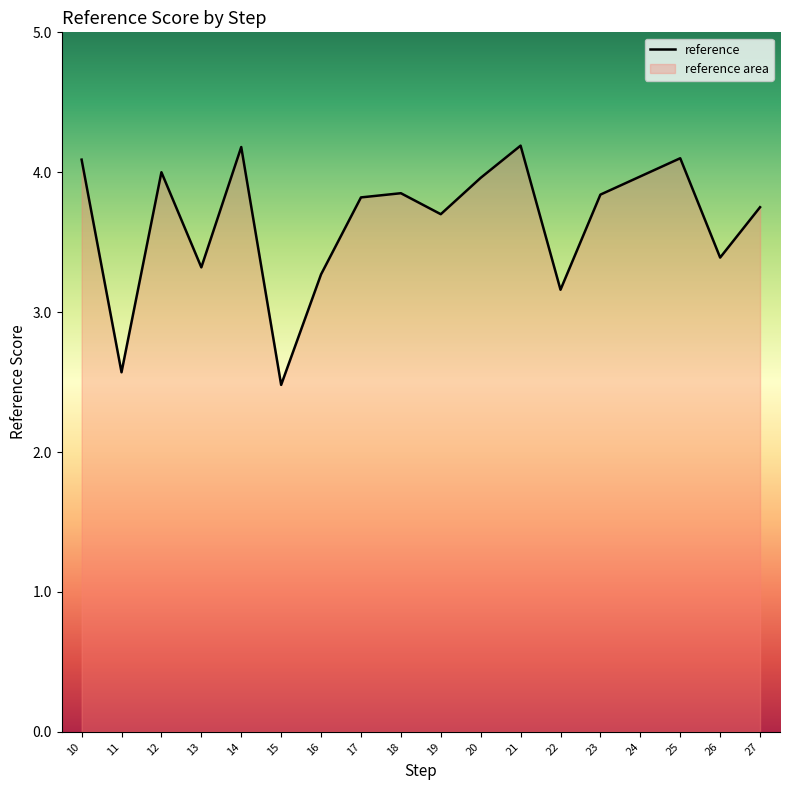

At which label is the value closest to 3?

22